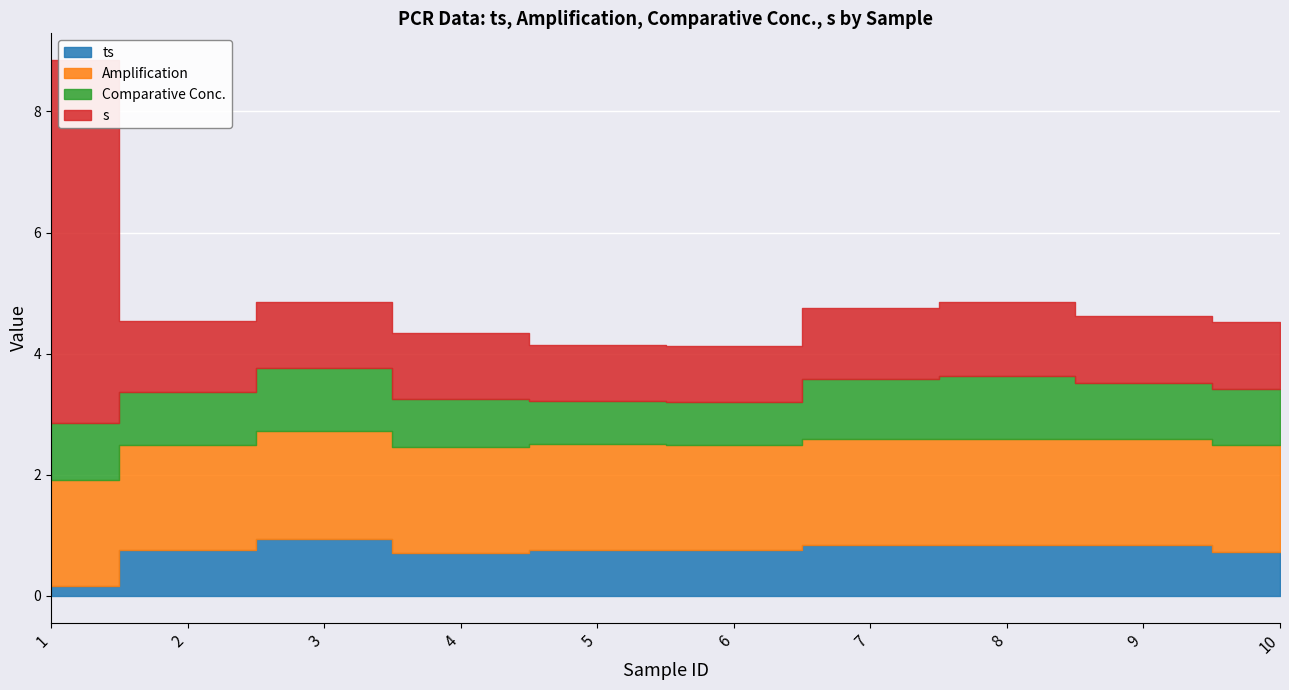

Rank the series by their maximum value, from lowest to highest.

ts, Comparative Conc., Amplification, s